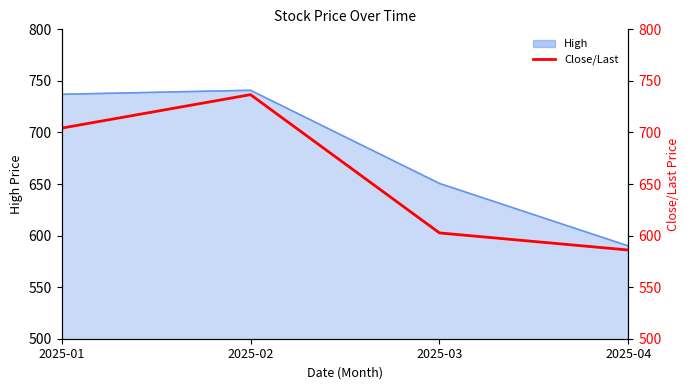

True or false: there are more than 2 points higher than both neighbors.

False